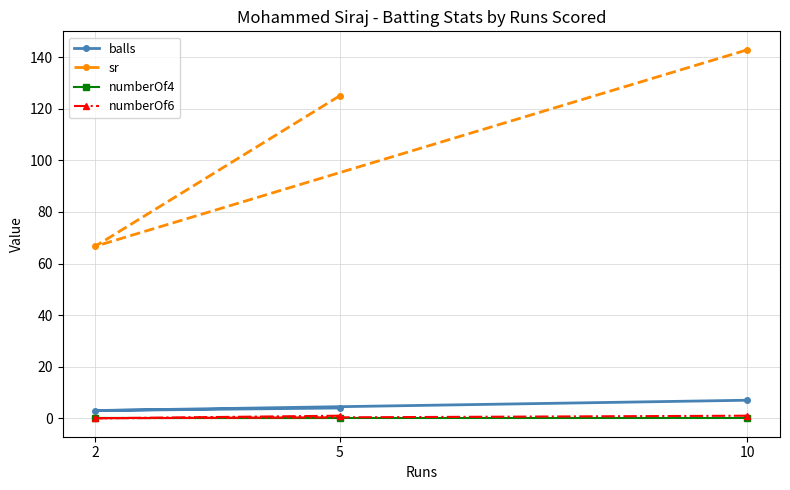

How many series are shown in this chart?

4